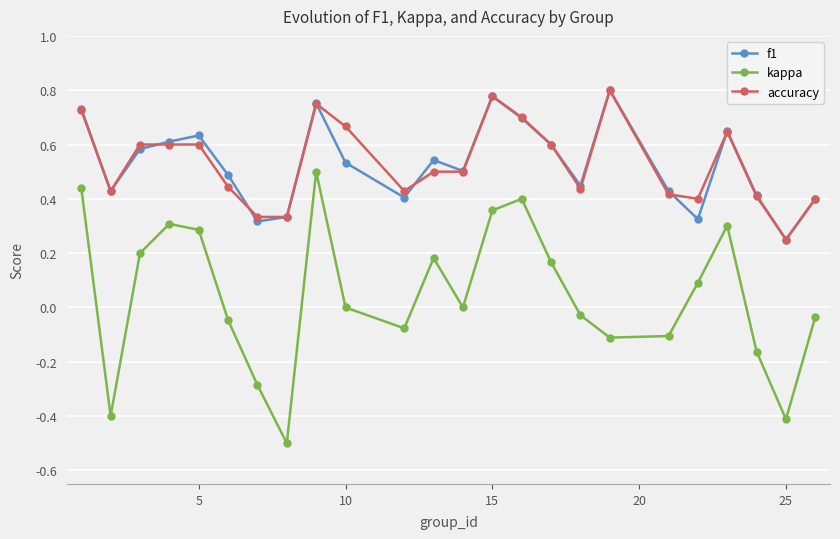

True or false: kappa has more than 0 points higher than both neighbors.

True